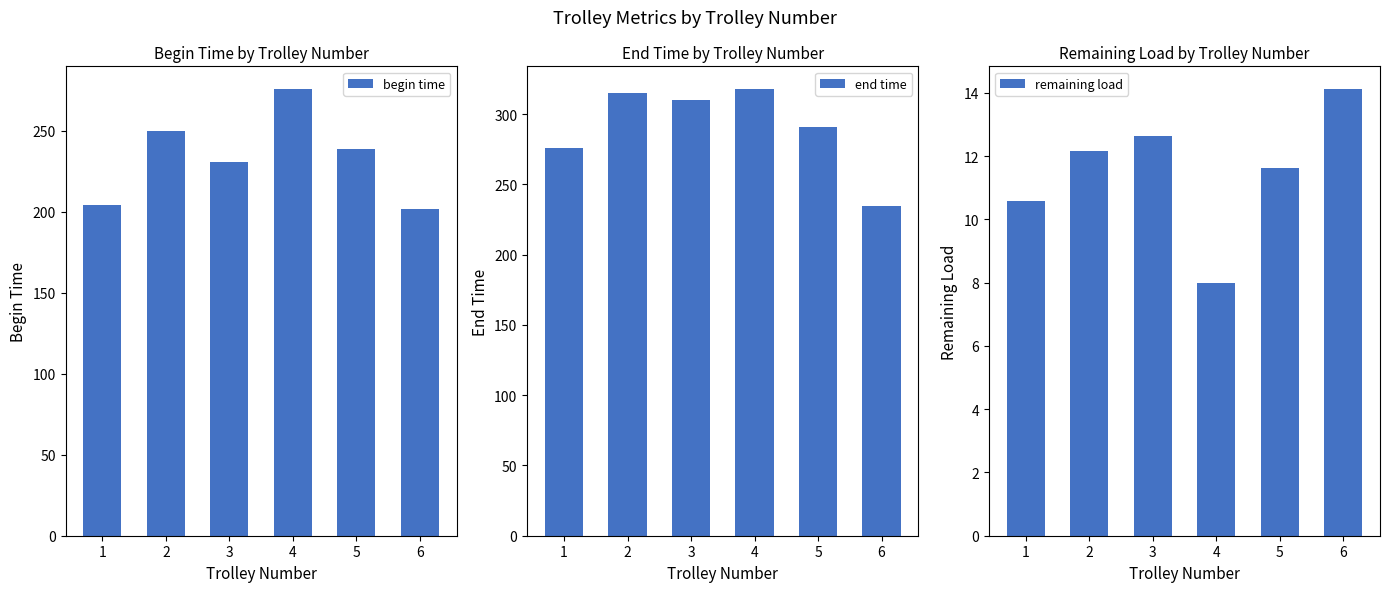

At which label does end time reach its minimum?

6